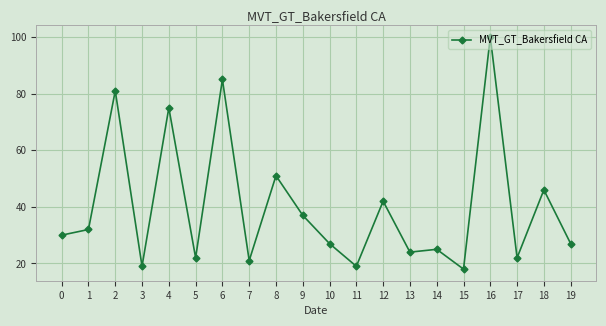

How many interior local peaks (higher than both neighbors) does the data have?

8